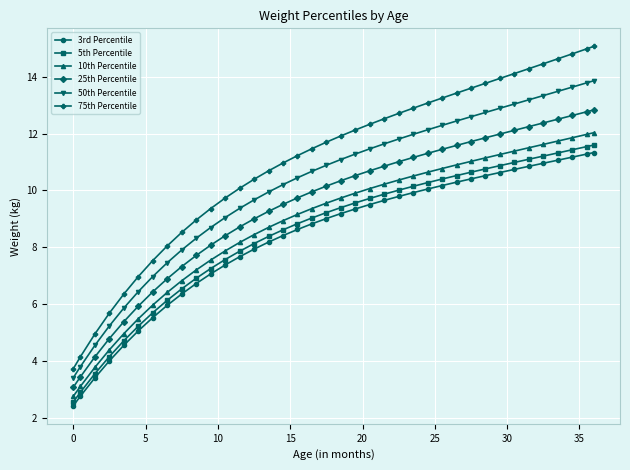

True or false: 50th Percentile and 5th Percentile intersect in this chart.

False